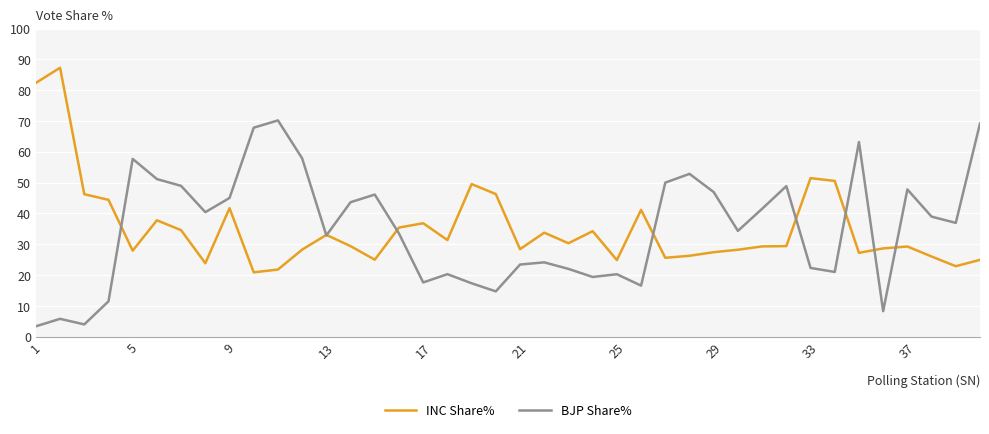

List the series in order of their peak value, highest first.

INC Share%, BJP Share%